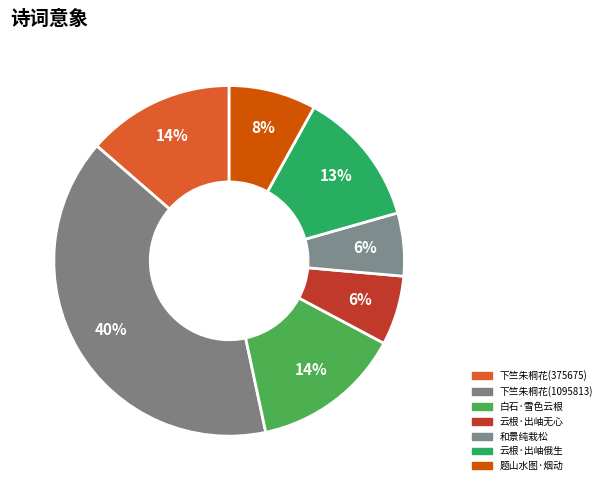

How many slices are in this pie chart?

7